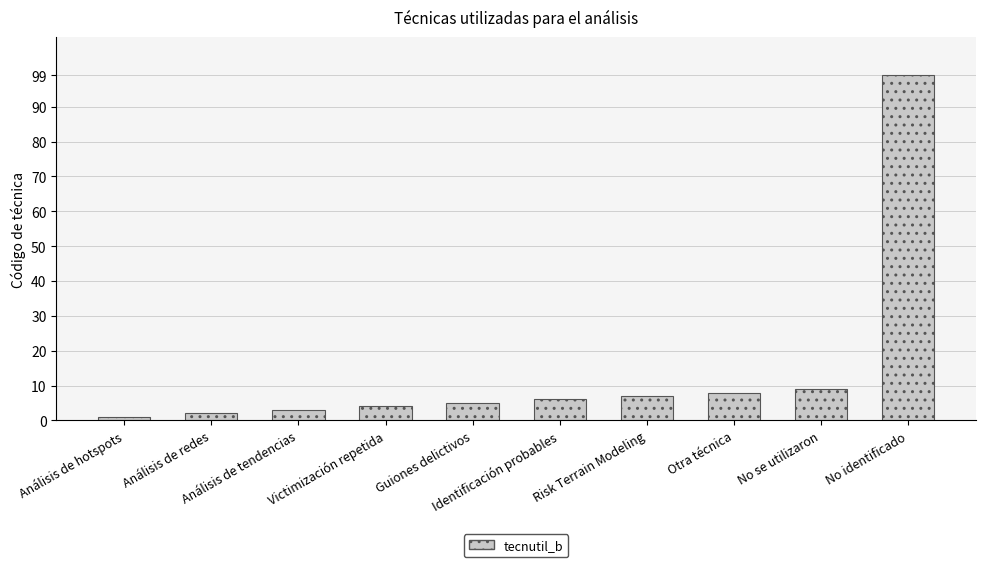

Reading right to left, list all the values displayed in this chart.

No identificado=99	No se utilizaron=9	Otra técnica=8	Risk Terrain Modeling=7	Identificación probables=6	Guiones delictivos=5	Victimización repetida=4	Análisis de tendencias=3	Análisis de redes=2	Análisis de hotspots=1